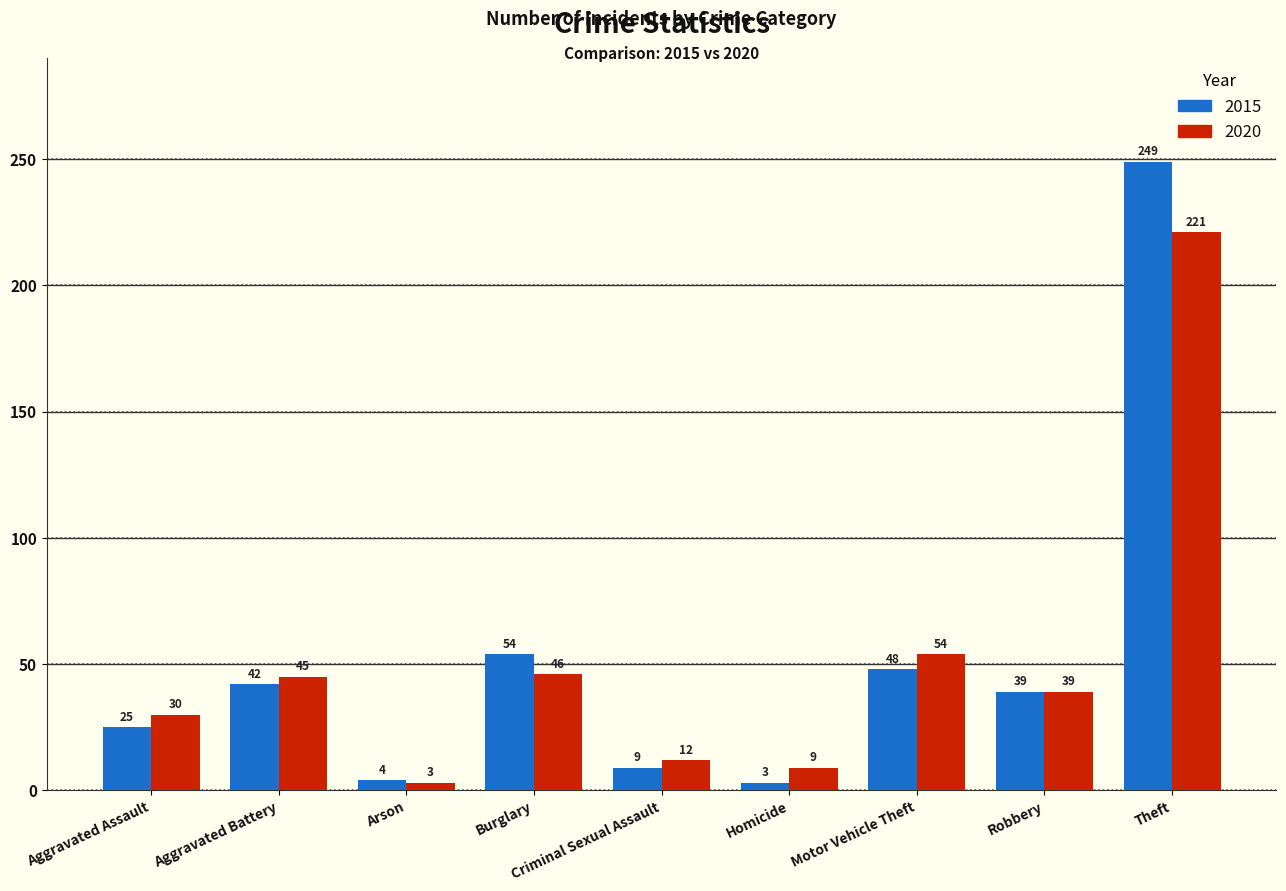

The value of 2015 at Motor Vehicle Theft is 48. True or false?

True